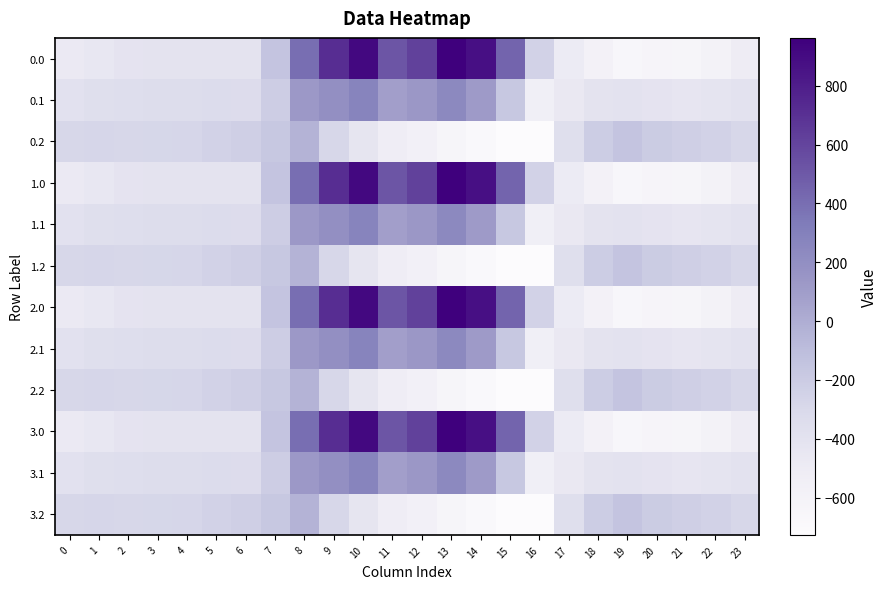

Reading left to right, list all the values displayed in this chart.

0.0: 0=-482.0	1=-449.5	2=-410.3	3=-404.4	4=-404.9	5=-403.8	6=-408.0	7=-150.1	8=395.3	9=716.9	10=916.2	11=516.0	12=619.4	13=962.7	14=870.3	15=443.0	16=-250.9	17=-494.8	18=-586.7	19=-649.2	20=-629.9	21=-638.4	22=-592.3	23=-511.3
0.1: 0=-384.6	1=-361.1	2=-347.9	3=-342.7	4=-339.6	5=-325.7	6=-332.2	7=-217.1	8=125.2	9=191.1	10=274.1	11=87.0	12=134.6	13=241.5	14=113.7	15=-173.1	16=-547.3	17=-466.6	18=-405.4	19=-400.2	20=-414.5	21=-432.4	22=-419.9	23=-399.4
0.2: 0=-287.1	1=-272.7	2=-285.5	3=-281.0	4=-274.4	5=-245.0	6=-228.8	7=-176.6	8=-35.3	9=-288.5	10=-423.5	11=-520.6	12=-571.2	13=-640.4	14=-687.4	15=-725.8	16=-726.6	17=-362.4	18=-210.0	19=-151.0	20=-199.2	21=-226.4	22=-247.4	23=-287.5
1.0: 0=-482.0	1=-449.5	2=-410.3	3=-404.4	4=-404.9	5=-403.8	6=-408.0	7=-150.1	8=395.3	9=716.9	10=916.2	11=516.0	12=619.4	13=962.7	14=870.3	15=443.0	16=-250.9	17=-494.8	18=-586.7	19=-649.2	20=-629.9	21=-638.4	22=-592.3	23=-511.3
1.1: 0=-384.6	1=-361.1	2=-347.9	3=-342.7	4=-339.6	5=-325.7	6=-332.2	7=-217.1	8=125.2	9=191.1	10=274.1	11=87.0	12=134.6	13=241.5	14=113.7	15=-173.1	16=-547.3	17=-466.6	18=-405.4	19=-400.2	20=-414.5	21=-432.4	22=-419.9	23=-399.4
1.2: 0=-287.1	1=-272.7	2=-285.5	3=-281.0	4=-274.4	5=-245.0	6=-228.8	7=-176.6	8=-35.3	9=-288.5	10=-423.5	11=-520.6	12=-571.2	13=-640.4	14=-687.4	15=-725.8	16=-726.6	17=-362.4	18=-210.0	19=-151.0	20=-199.2	21=-226.4	22=-247.4	23=-287.5
2.0: 0=-482.0	1=-449.5	2=-410.3	3=-404.4	4=-404.9	5=-403.8	6=-408.0	7=-150.1	8=395.3	9=716.9	10=916.2	11=516.0	12=619.4	13=962.7	14=870.3	15=443.0	16=-250.9	17=-494.8	18=-586.7	19=-649.2	20=-629.9	21=-638.4	22=-592.3	23=-511.3
2.1: 0=-384.6	1=-361.1	2=-347.9	3=-342.7	4=-339.6	5=-325.7	6=-332.2	7=-217.1	8=125.2	9=191.1	10=274.1	11=87.0	12=134.6	13=241.5	14=113.7	15=-173.1	16=-547.3	17=-466.6	18=-405.4	19=-400.2	20=-414.5	21=-432.4	22=-419.9	23=-399.4
2.2: 0=-287.1	1=-272.7	2=-285.5	3=-281.0	4=-274.4	5=-245.0	6=-228.8	7=-176.6	8=-35.3	9=-288.5	10=-423.5	11=-520.6	12=-571.2	13=-640.4	14=-687.4	15=-725.8	16=-726.6	17=-362.4	18=-210.0	19=-151.0	20=-199.2	21=-226.4	22=-247.4	23=-287.5
3.0: 0=-482.0	1=-449.5	2=-410.3	3=-404.4	4=-404.9	5=-403.8	6=-408.0	7=-150.1	8=395.3	9=716.9	10=916.2	11=516.0	12=619.4	13=962.7	14=870.3	15=443.0	16=-250.9	17=-494.8	18=-586.7	19=-649.2	20=-629.9	21=-638.4	22=-592.3	23=-511.3
3.1: 0=-384.6	1=-361.1	2=-347.9	3=-342.7	4=-339.6	5=-325.7	6=-332.2	7=-217.1	8=125.2	9=191.1	10=274.1	11=87.0	12=134.6	13=241.5	14=113.7	15=-173.1	16=-547.3	17=-466.6	18=-405.4	19=-400.2	20=-414.5	21=-432.4	22=-419.9	23=-399.4
3.2: 0=-287.1	1=-272.7	2=-285.5	3=-281.0	4=-274.4	5=-245.0	6=-228.8	7=-176.6	8=-35.3	9=-288.5	10=-423.5	11=-520.6	12=-571.2	13=-640.4	14=-687.4	15=-725.8	16=-726.6	17=-362.4	18=-210.0	19=-151.0	20=-199.2	21=-226.4	22=-247.4	23=-287.5